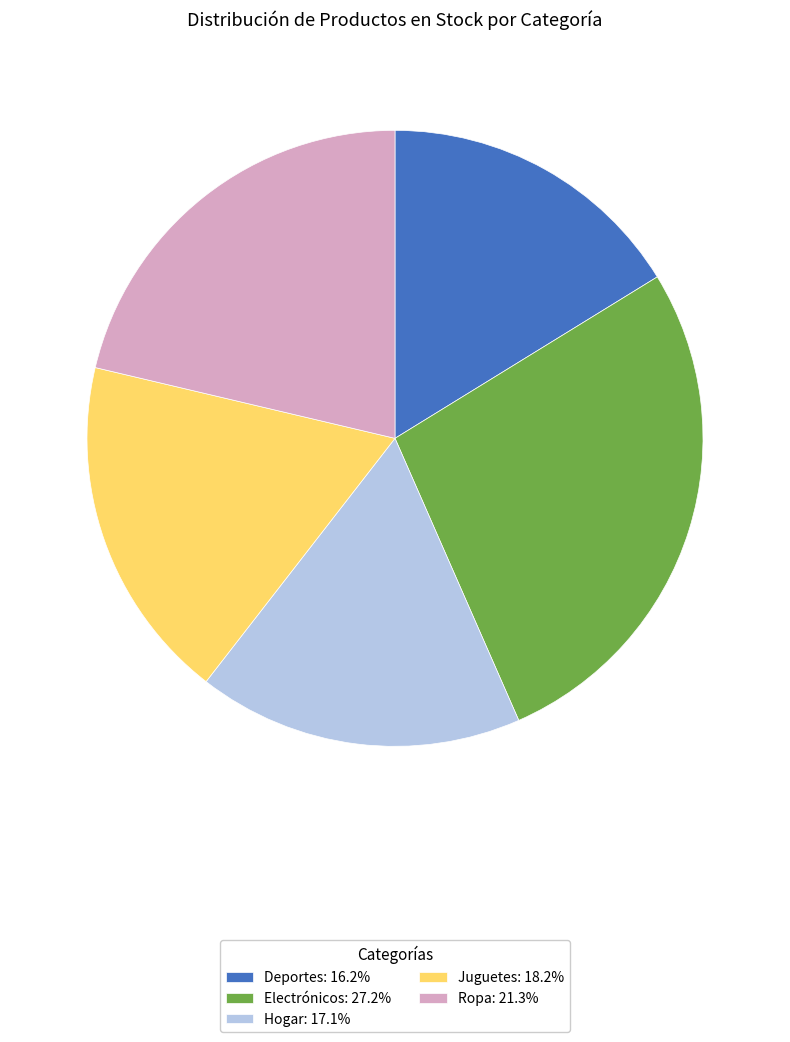

Is there any slice that represents more than half of the pie?

No